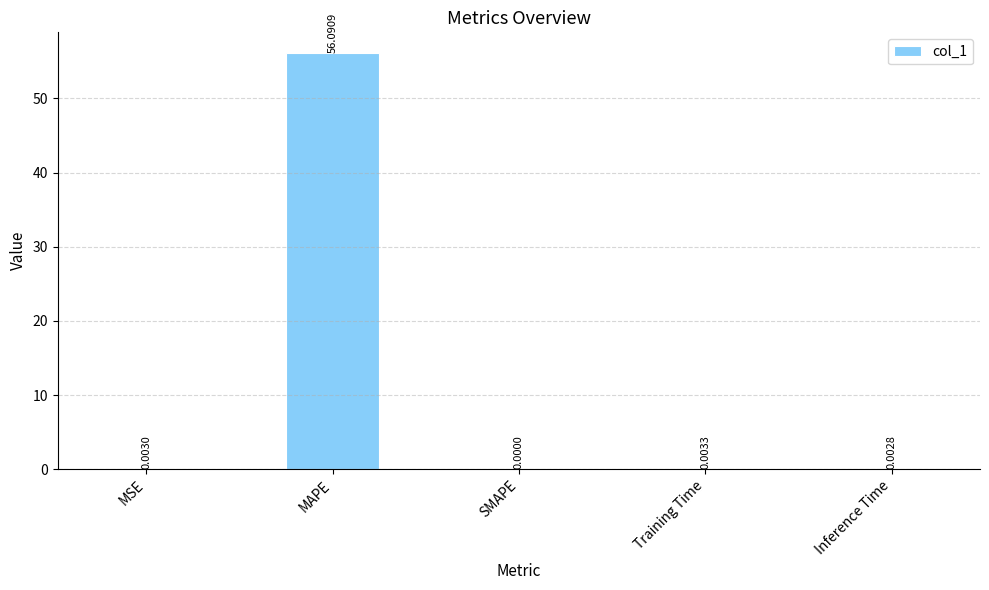

What is the change in value from MSE to MAPE?

+56.1